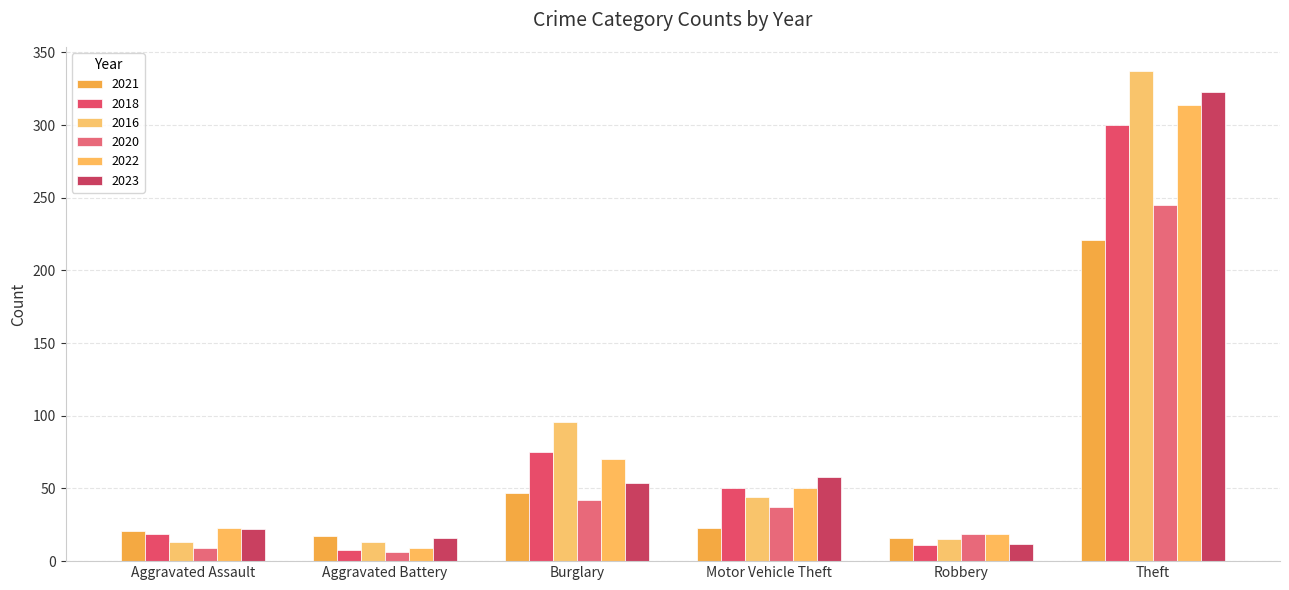

How many series are shown in this chart?

6